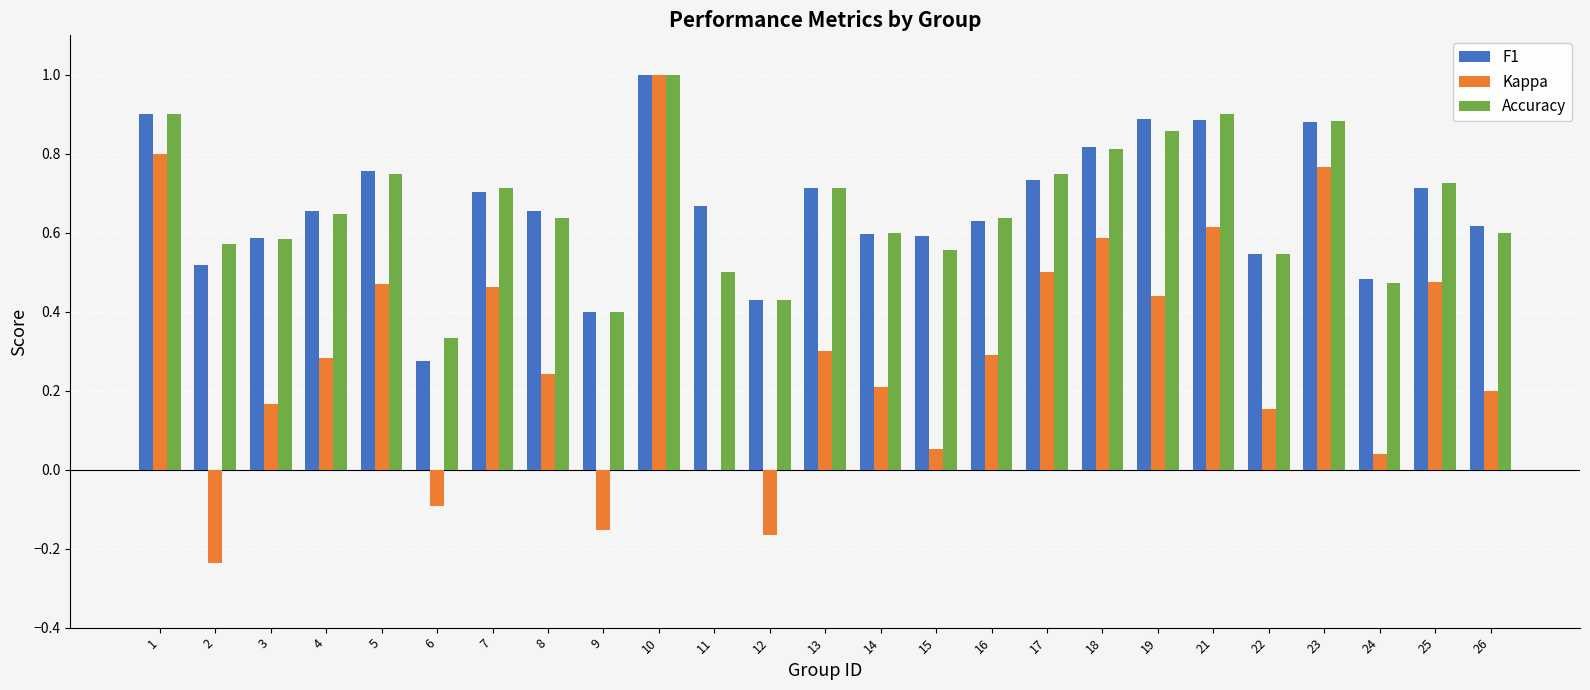

What is the total value across all series at 8?

1.5